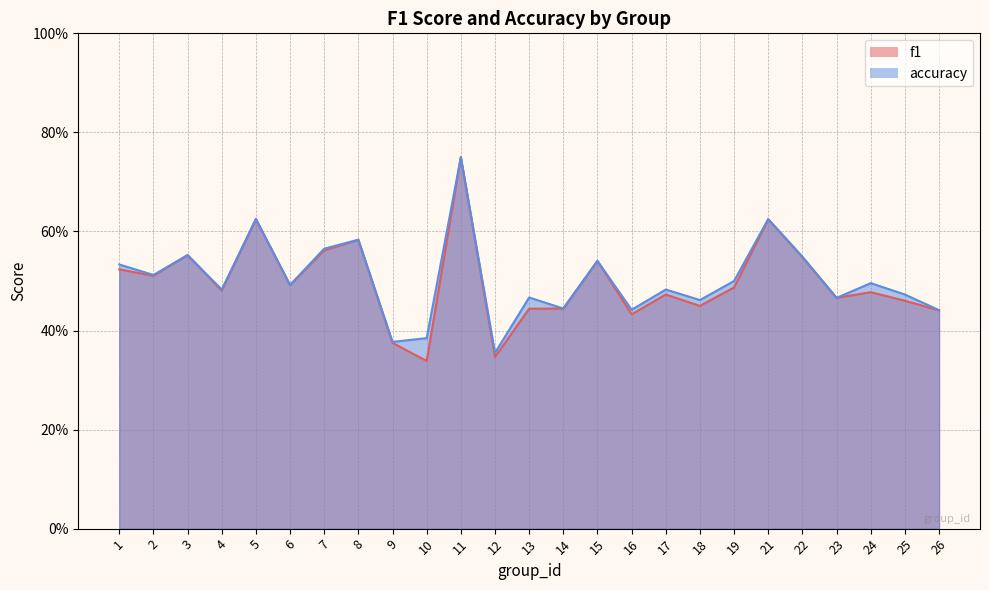

Rank the series by their maximum value, from lowest to highest.

f1, accuracy